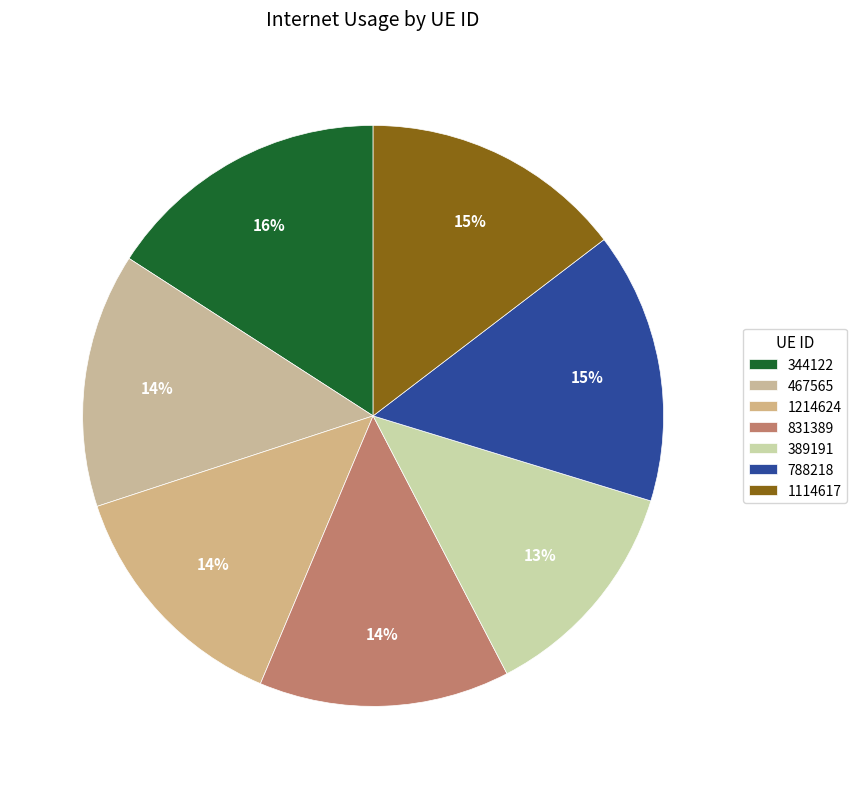

How many slices are in this pie chart?

7